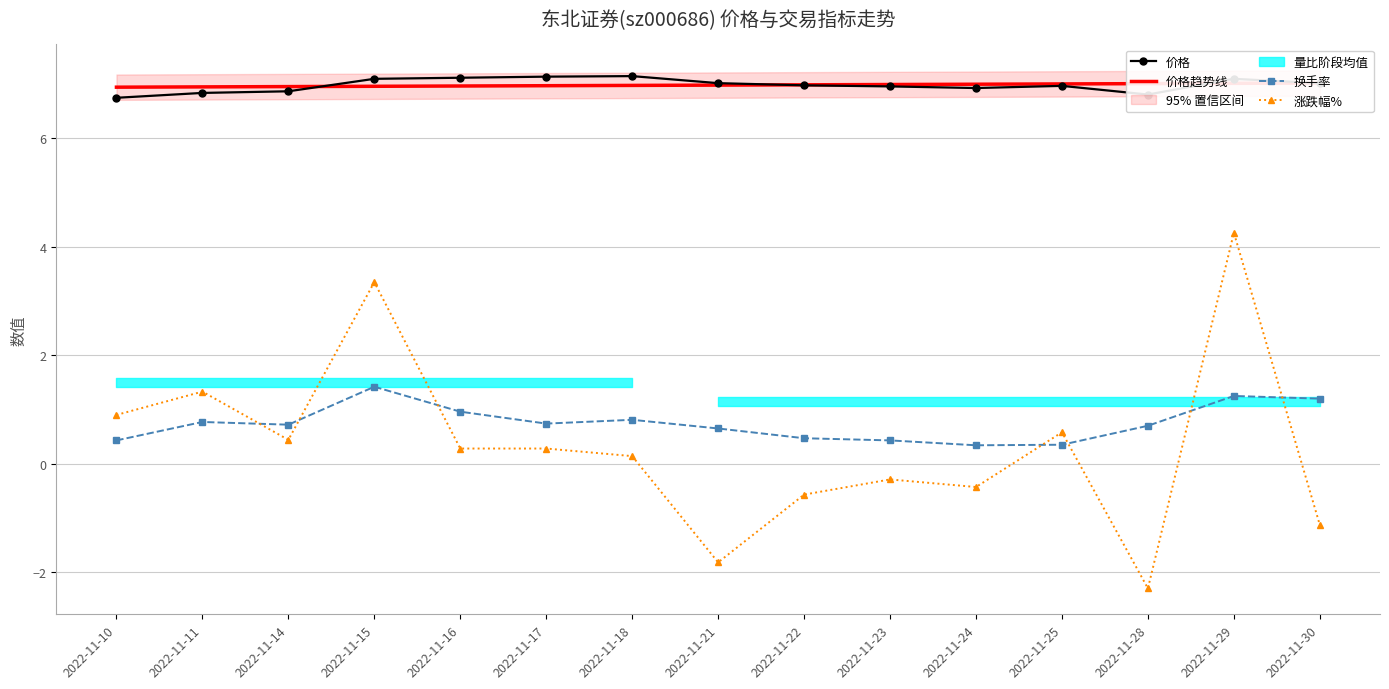

The 价格 series shows 4.7 at 2022-11-25. True or false?

False